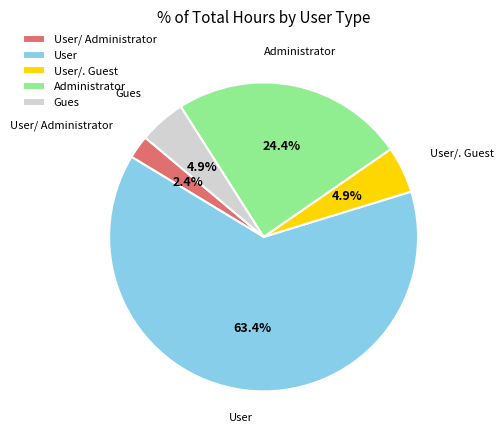

How many segments does this pie chart have?

5